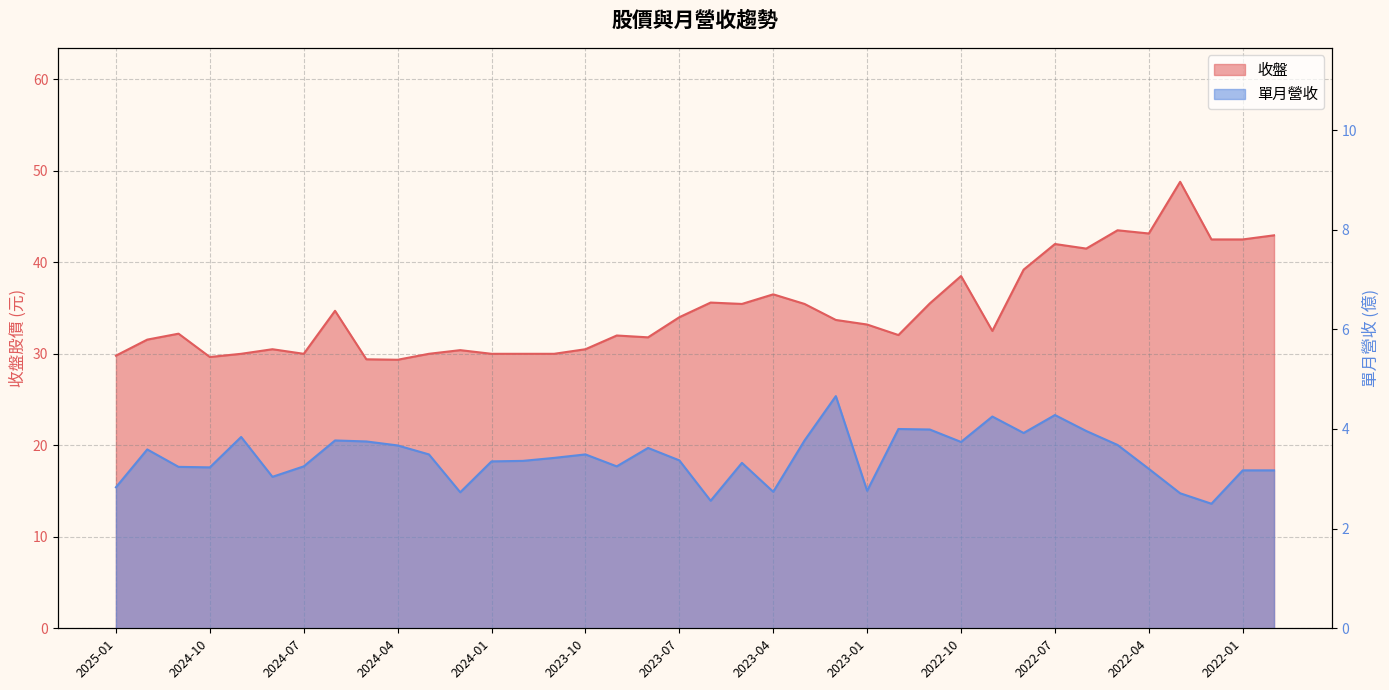

Which category has the lowest value in the 單月營收 series?

2022-02